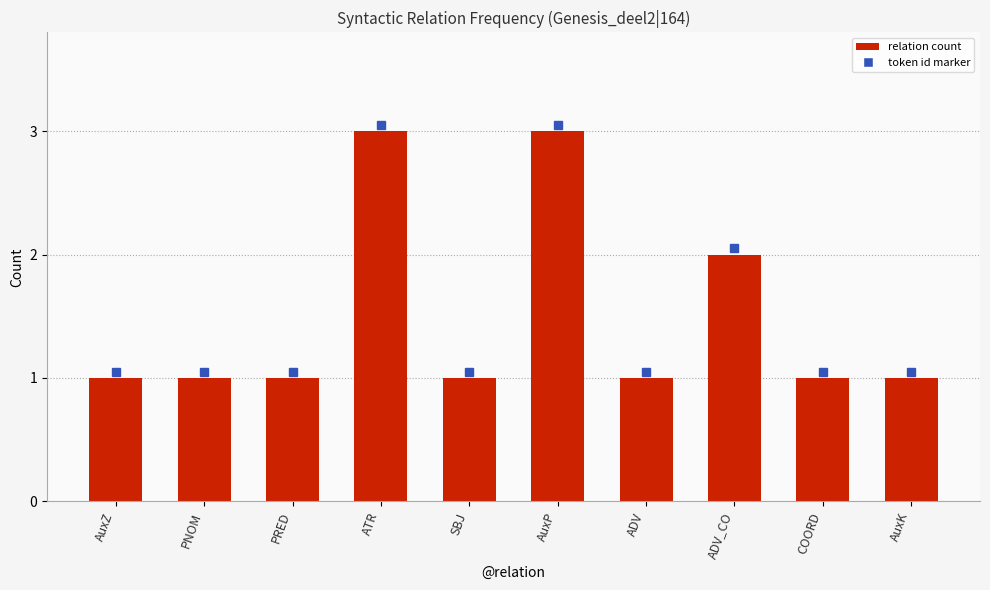

What is the label of the 7th bar from the right?

ATR